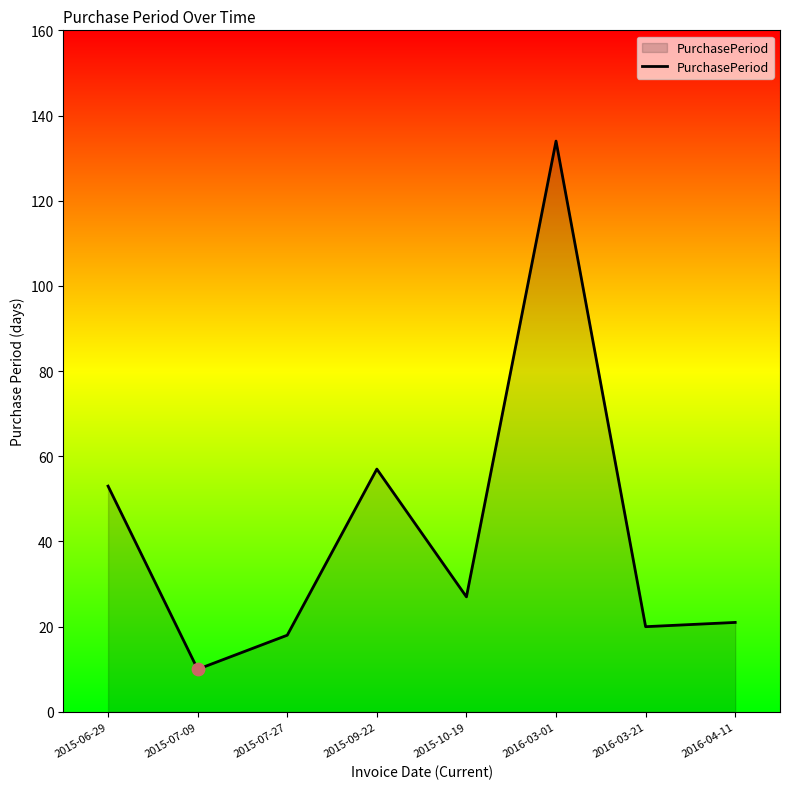

What is the change in value from 2015-09-22 to 2016-03-21?

-37